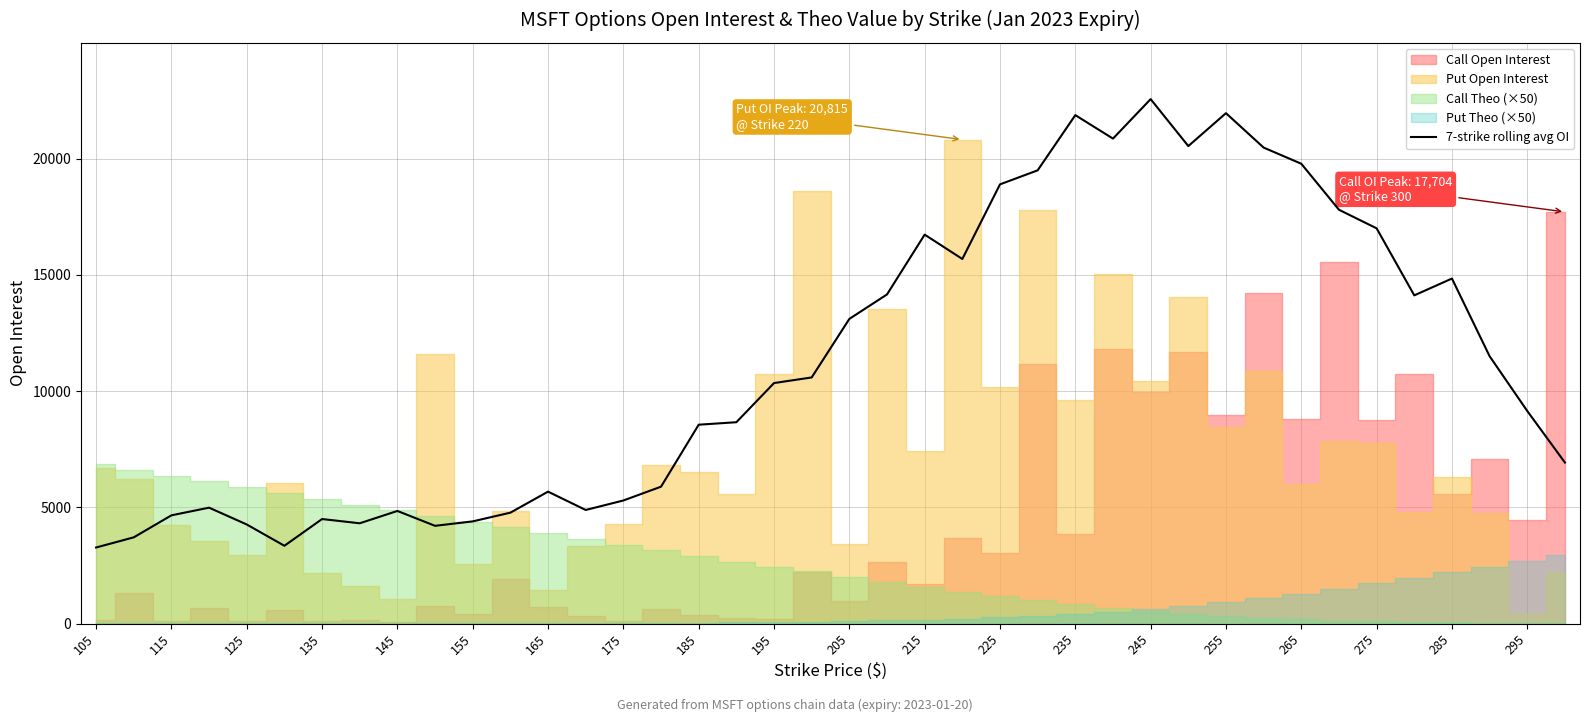

How many lines are shown in the chart?

1